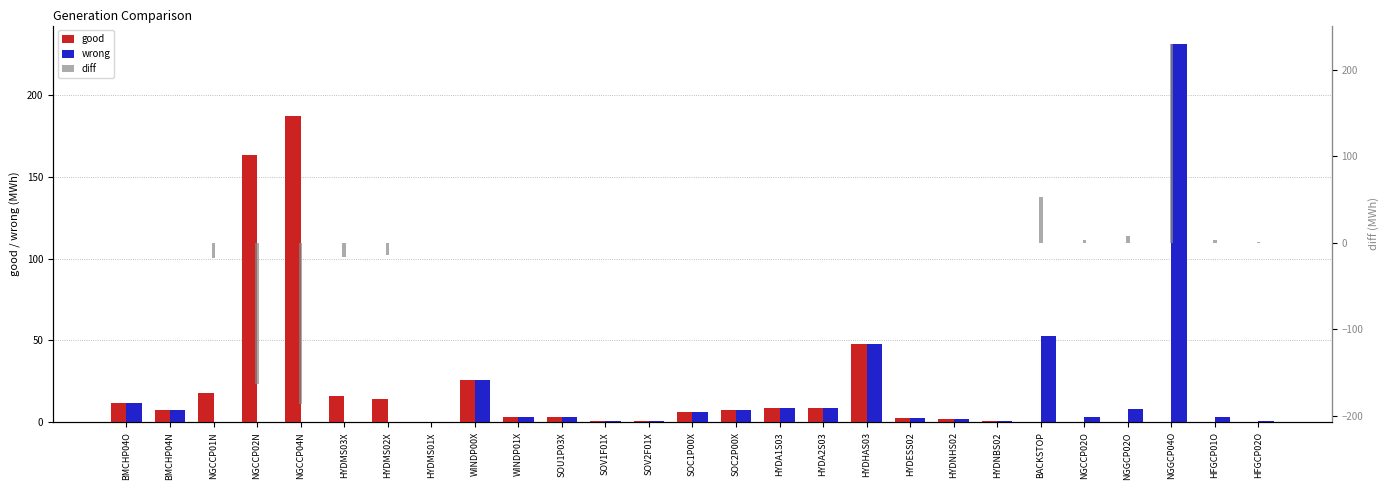

How many values in the diff series are below 0?

6